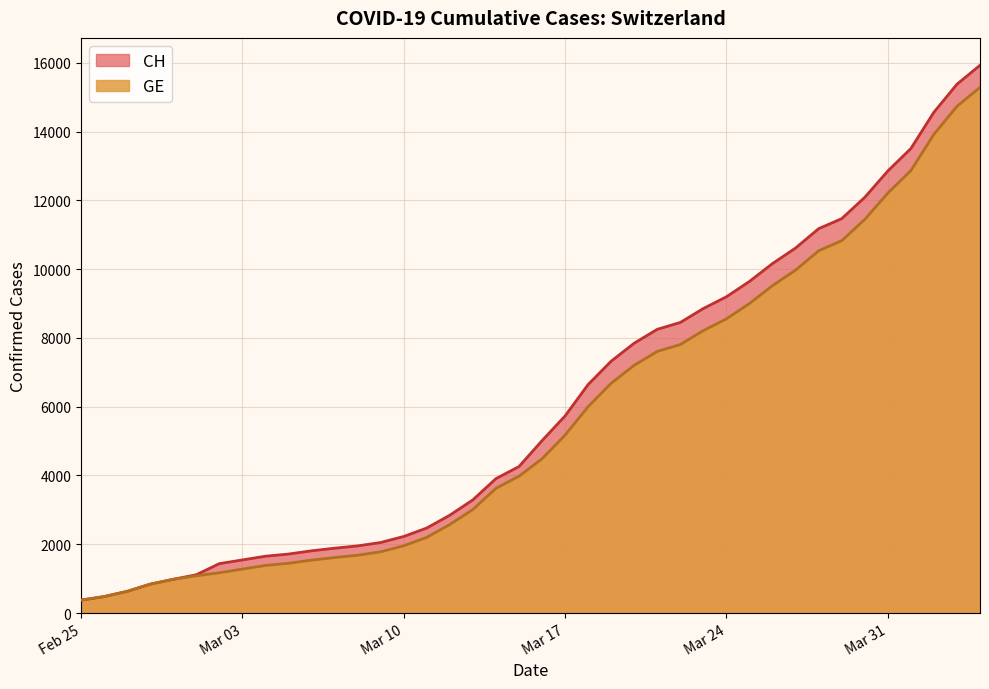

Is the value of GE at 32 greater than the value of CH at 34?

No